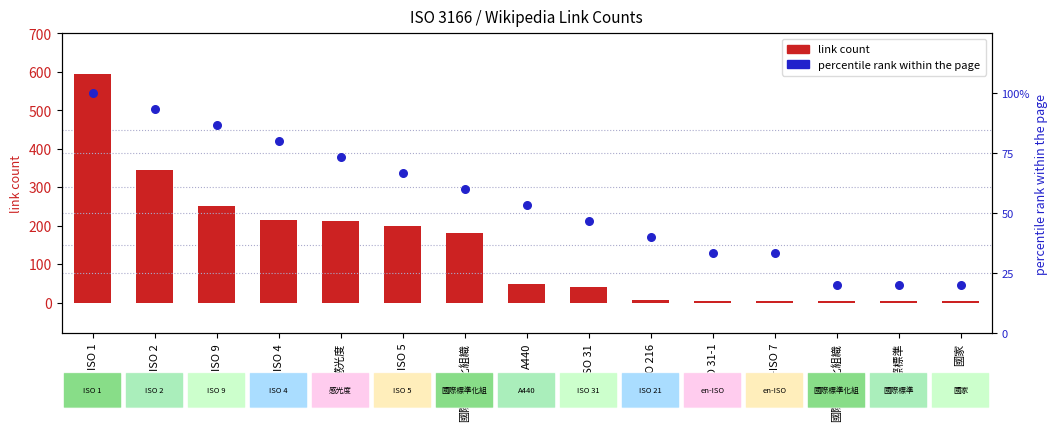

Which series has the largest total across all categories?

link count